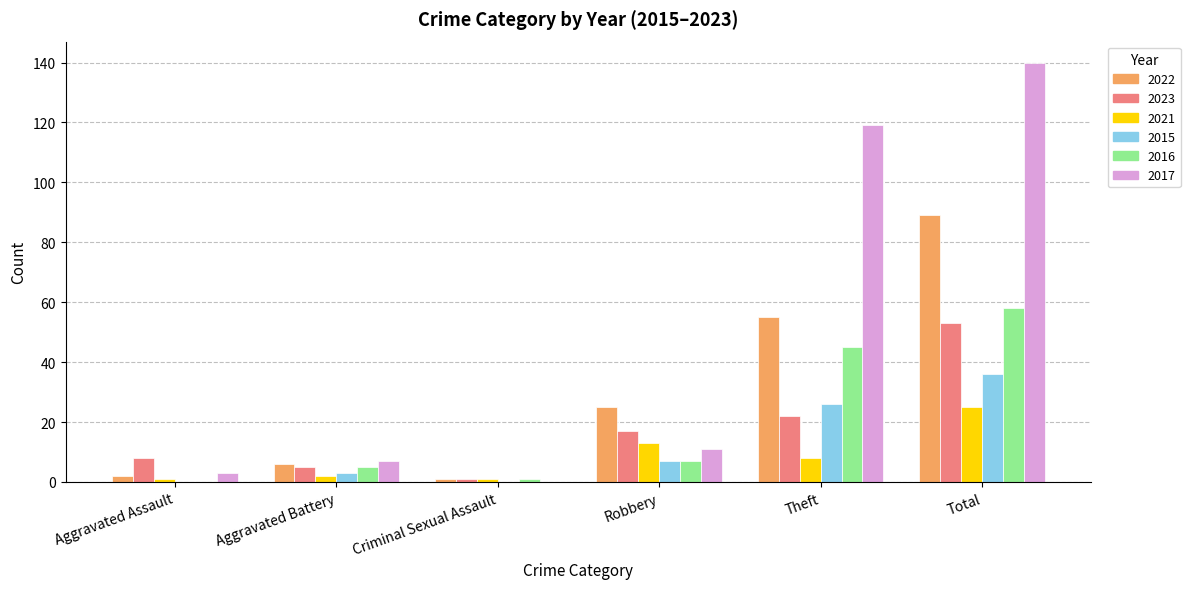

Between Robbery and Total, which series saw the biggest shift?

2017